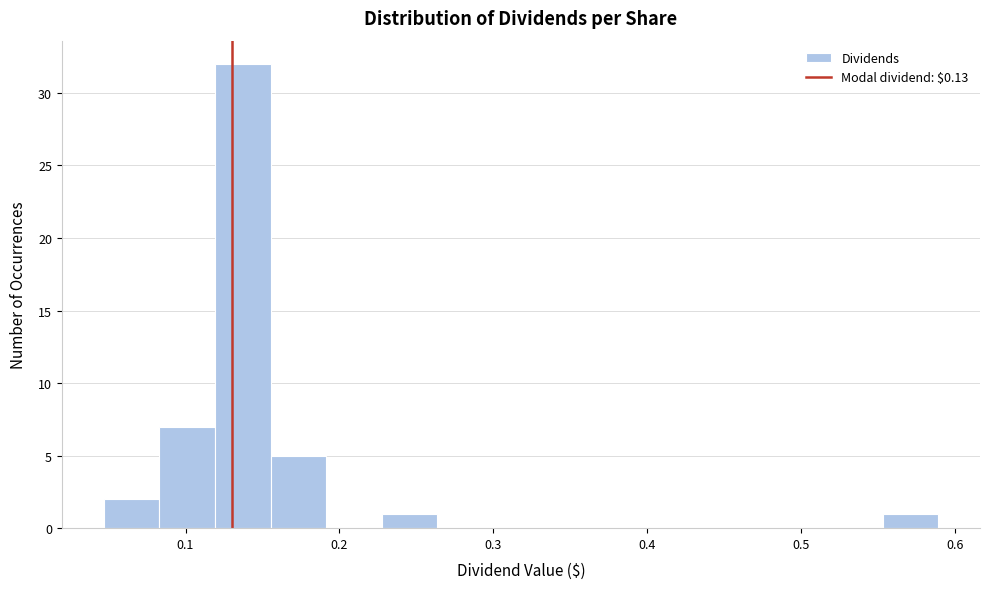

Read against the x-axis, roughly where is the centre of the tallest bar?

0.14